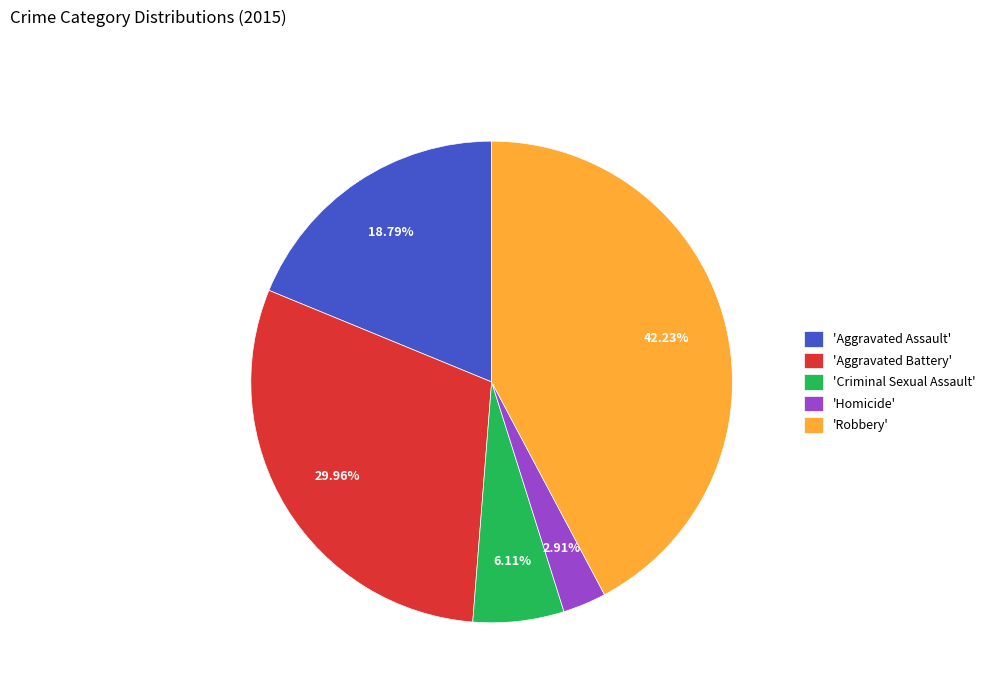

Does any single category account for the majority?

No